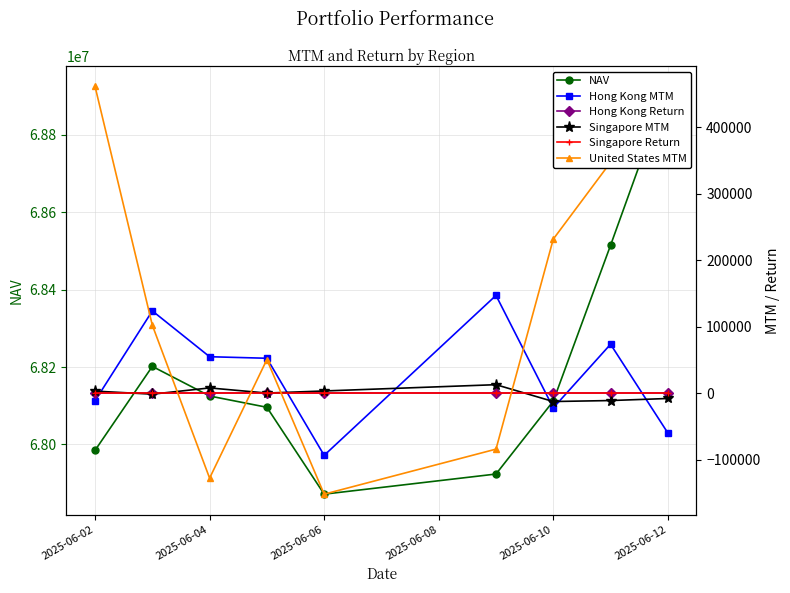

How many interior local peaks does the United States MTM series have?

1